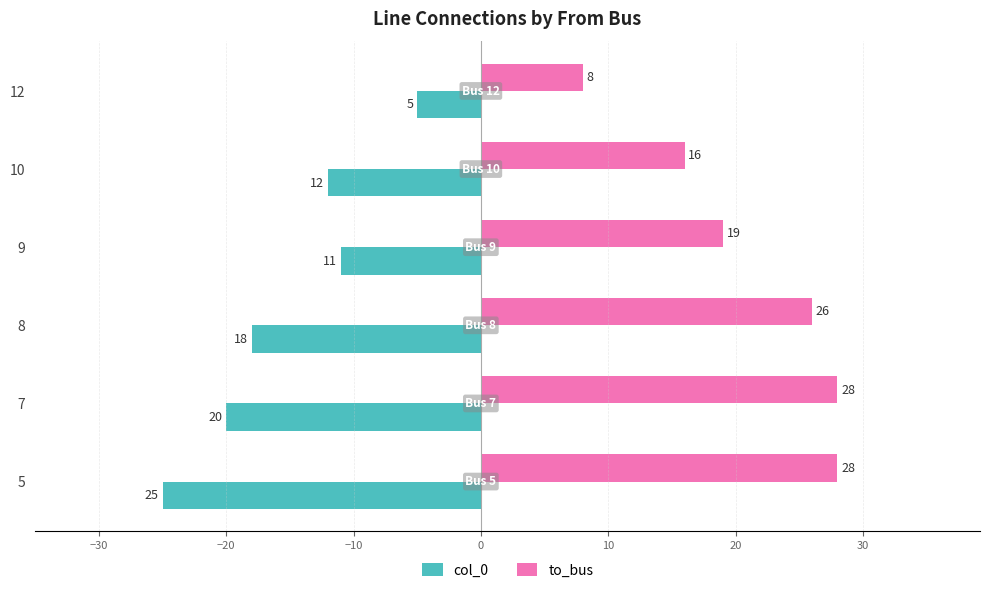

The value of to_bus at 8 is 16. True or false?

False